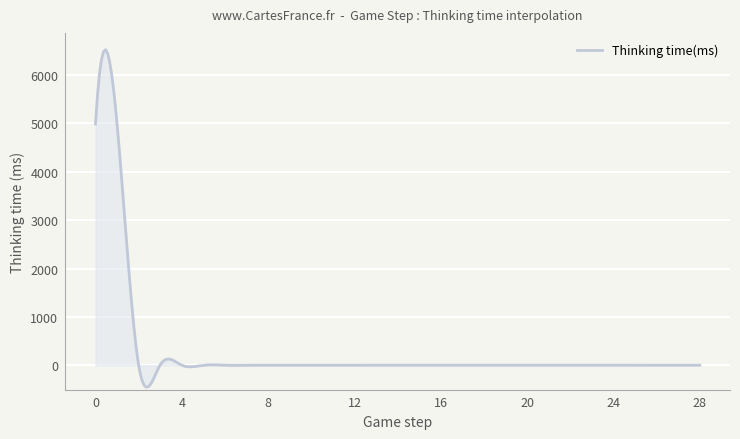

What is the difference between the second highest and minimum values?

6936.4